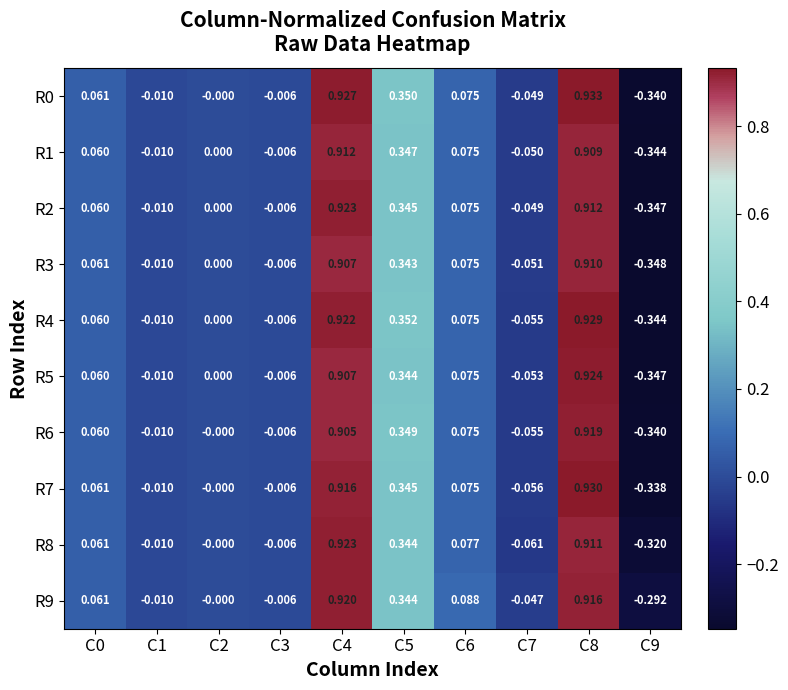

Is the value of R6 at C1 greater than the value of R0 at C3?

No